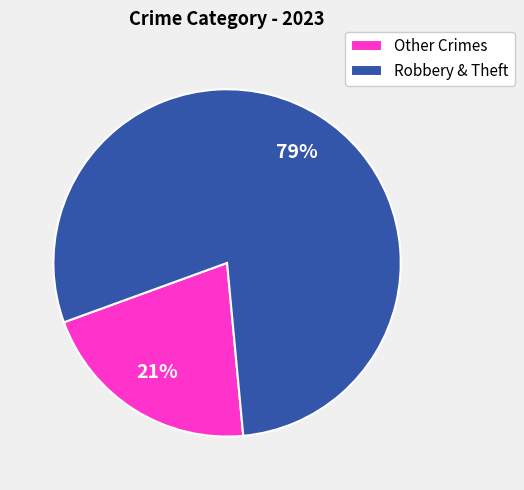

What percentage is the Robbery & Theft slice, to the nearest percent?

79%